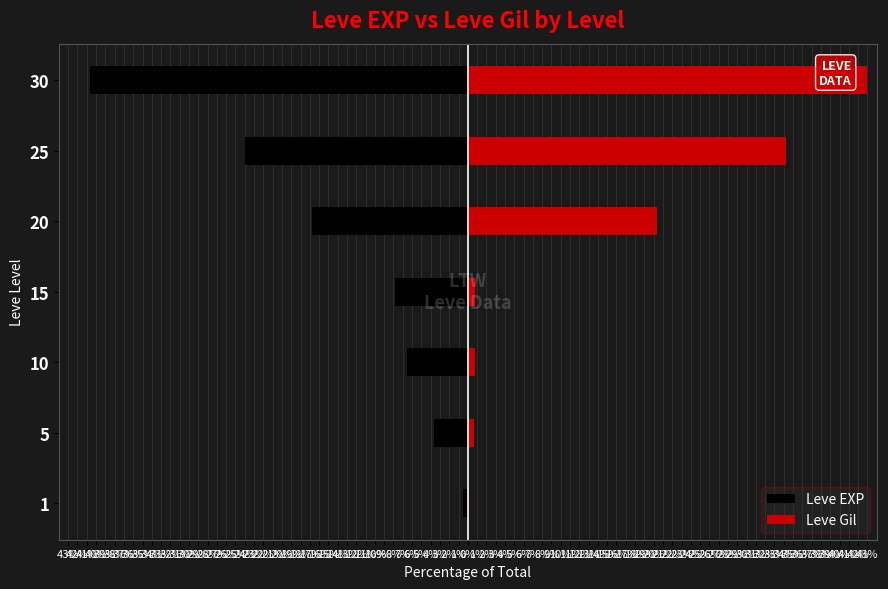

What is the sum of all Leve Gil values?

100.0